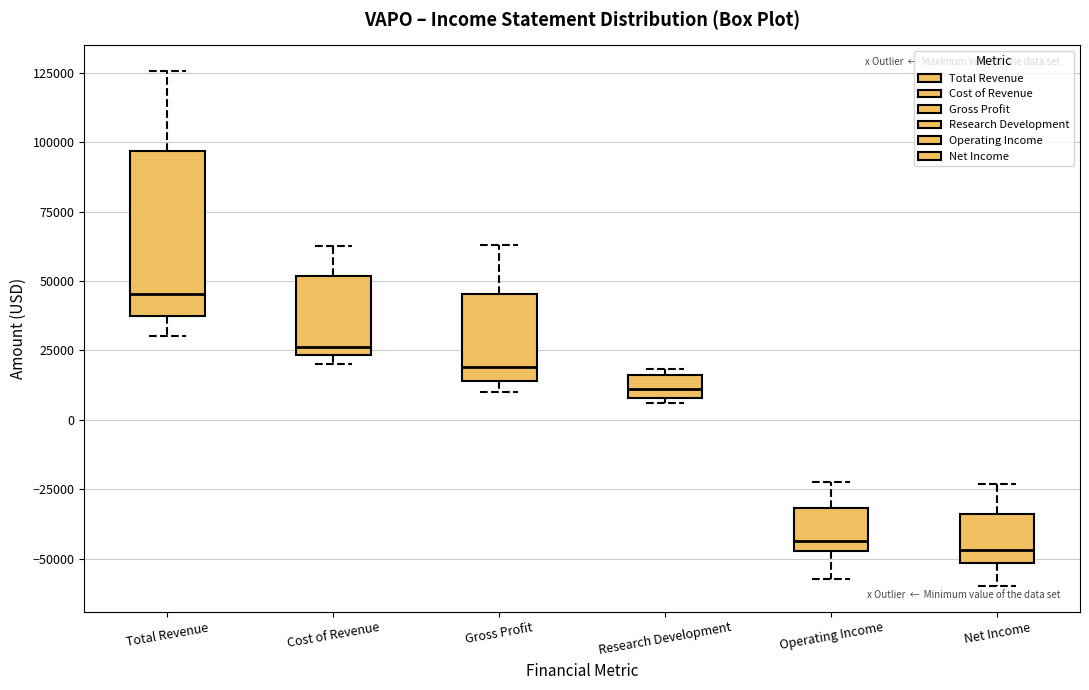

Comparing the boxes themselves (not the whiskers), which one is the tallest?

Total Revenue